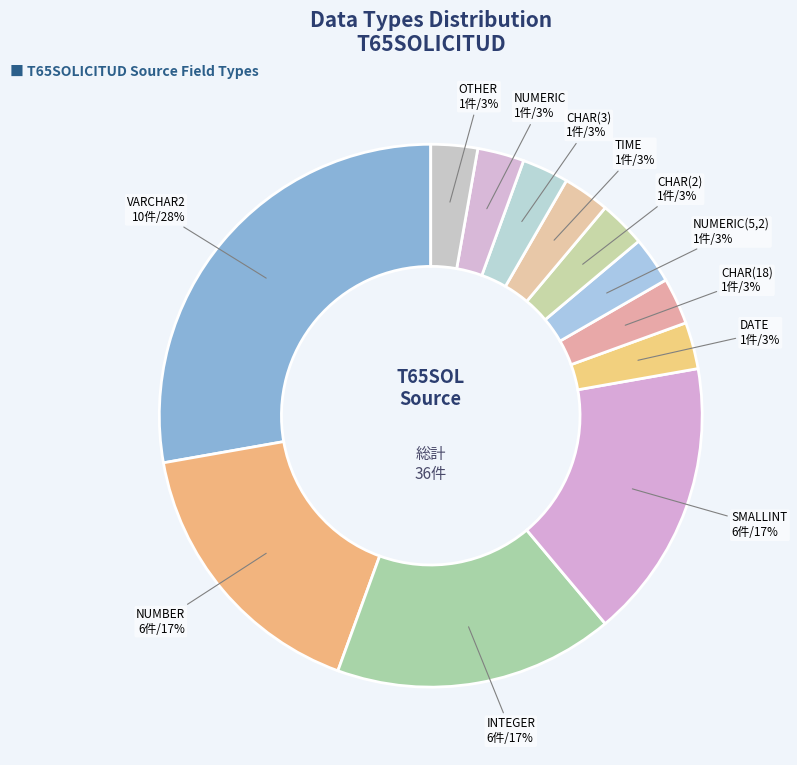

How many segments does this pie chart have?

12